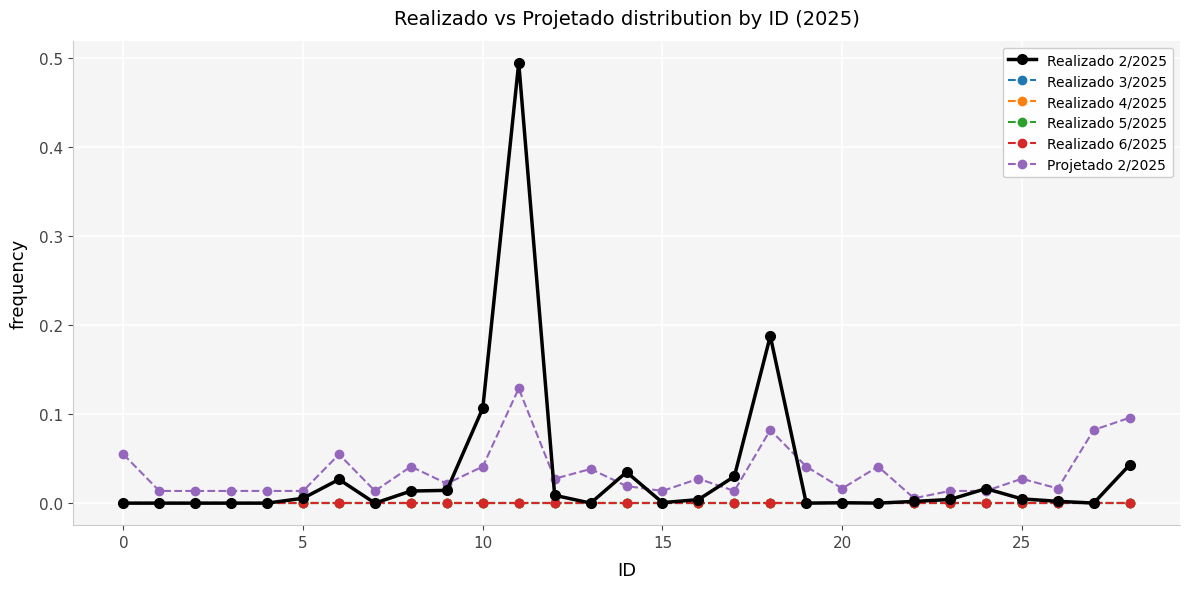

Does the chart have visible grid lines?

Yes